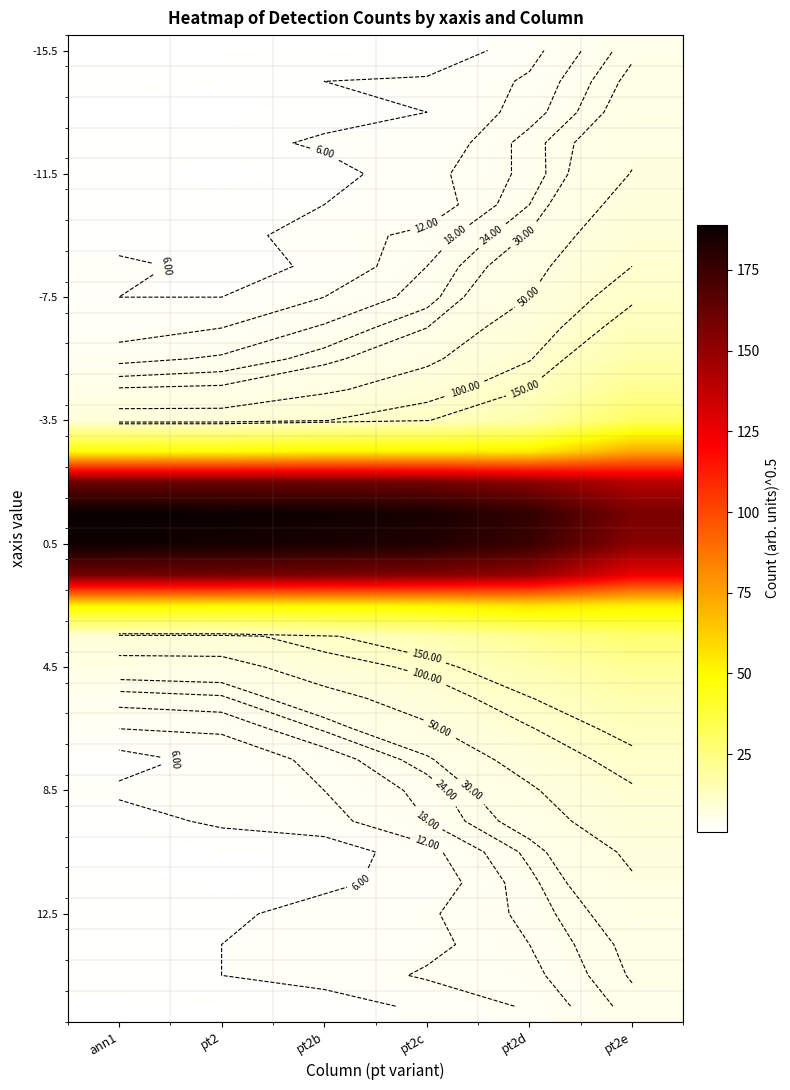

How many distinct data groups are displayed?

32